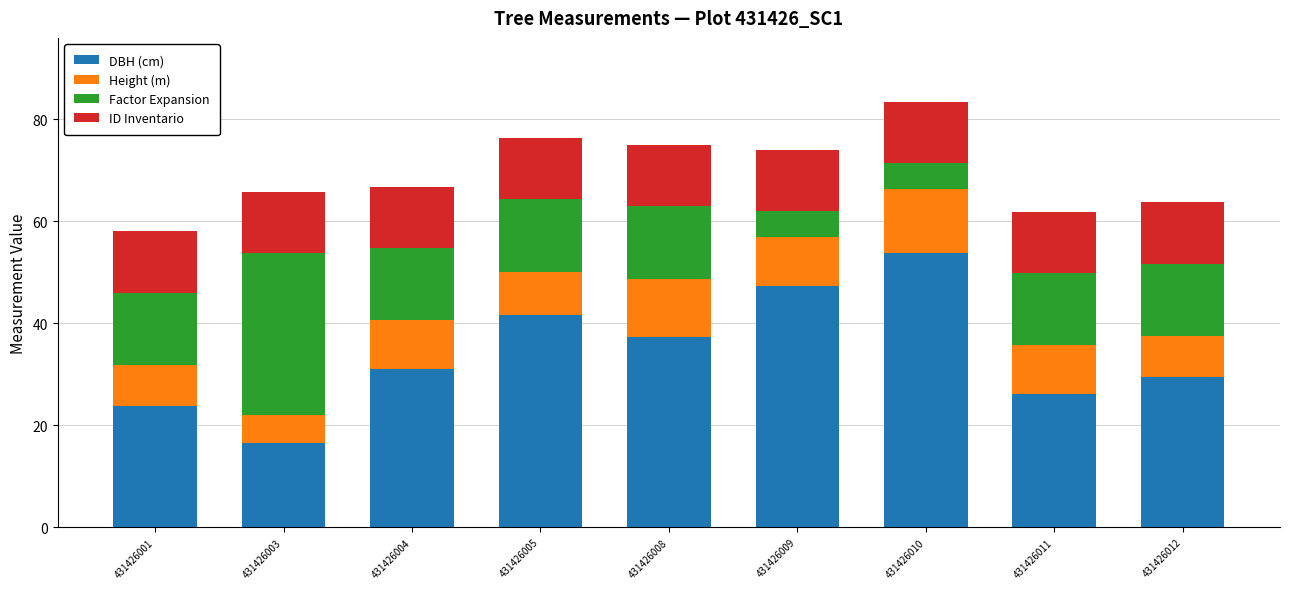

Which category has the highest value in the DBH (cm) series?

431426010